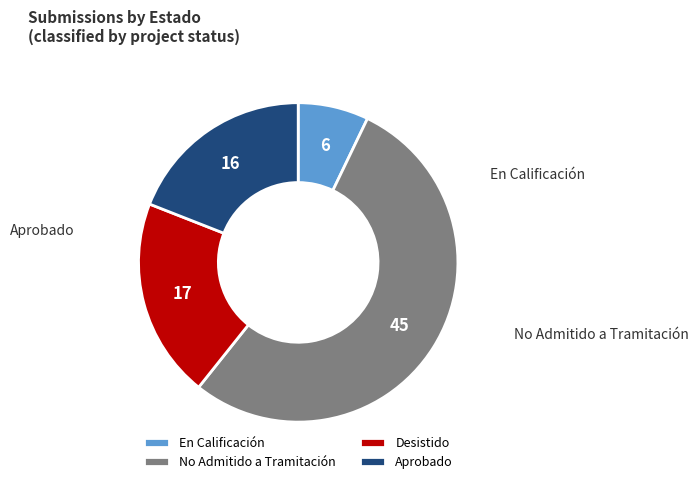

To the nearest percent, what portion does No Admitido a Tramitación represent?

54%